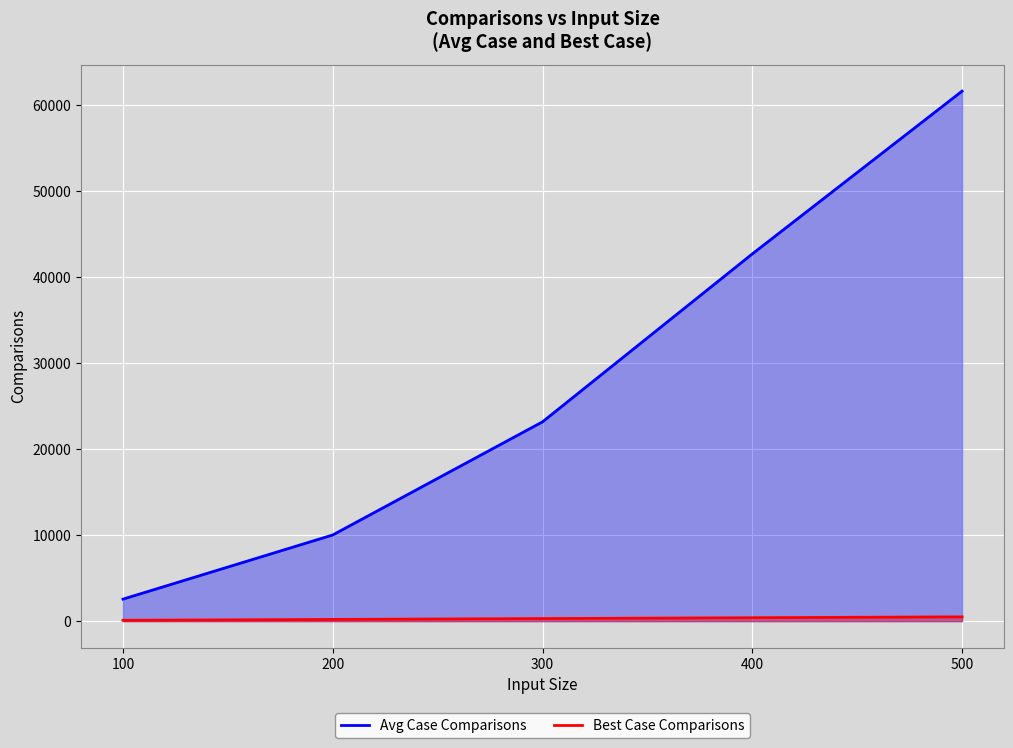

What is the greatest value displayed?

61653